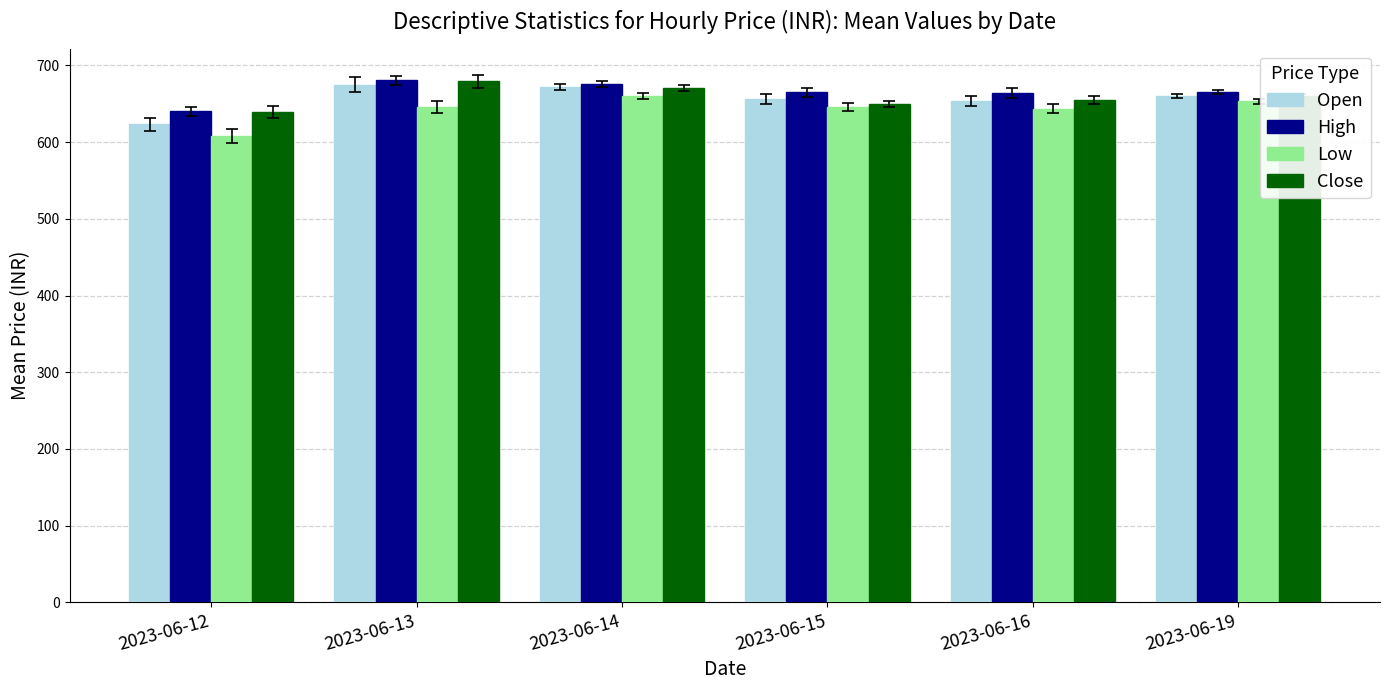

Is it true that Close equals 1071.7 at 2023-06-16?

False